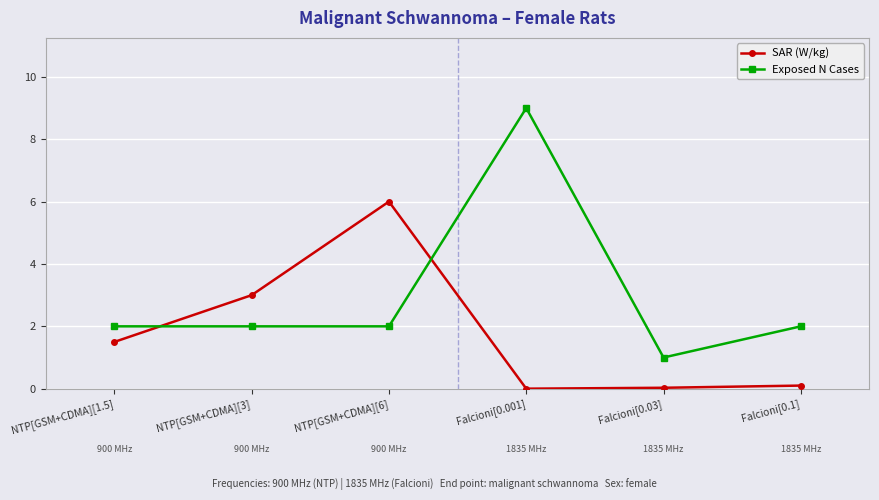

What is the label of the 2nd point from the right?

Falcioni[0.03]